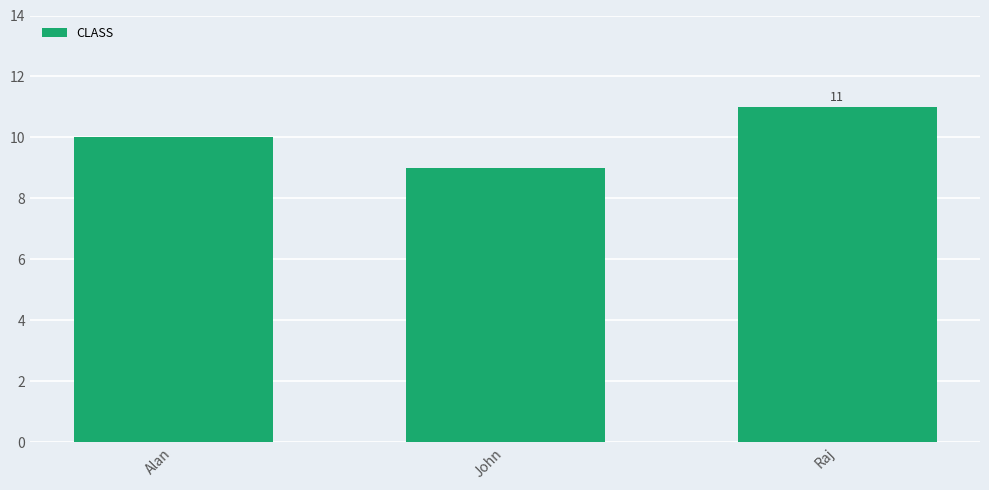

What position from the right is Alan?

3